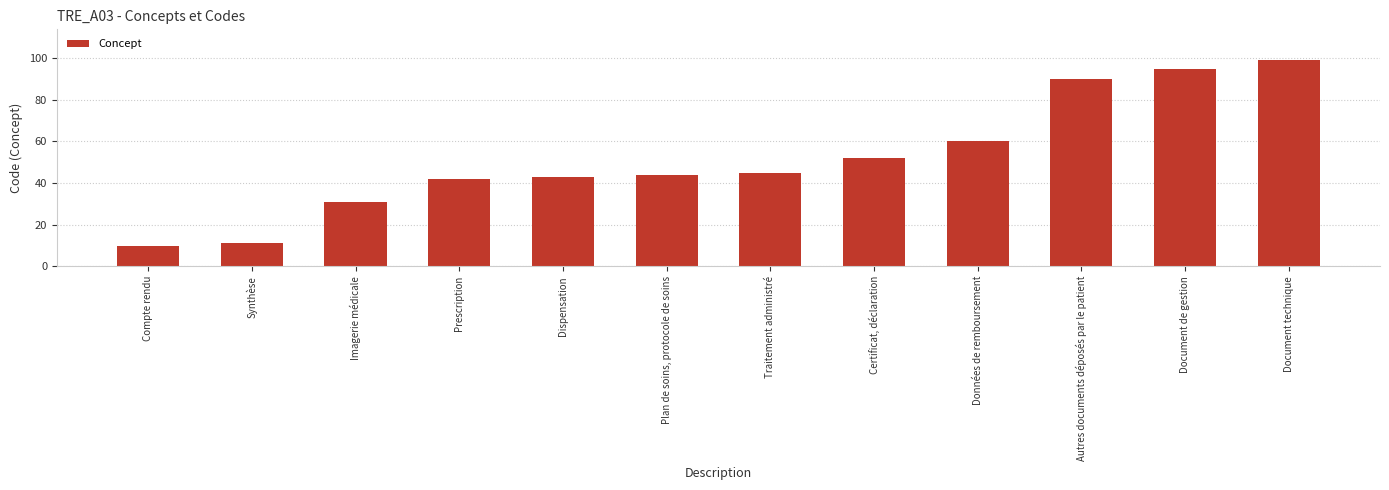

What is the label of the 1st bar from the right?

Document technique